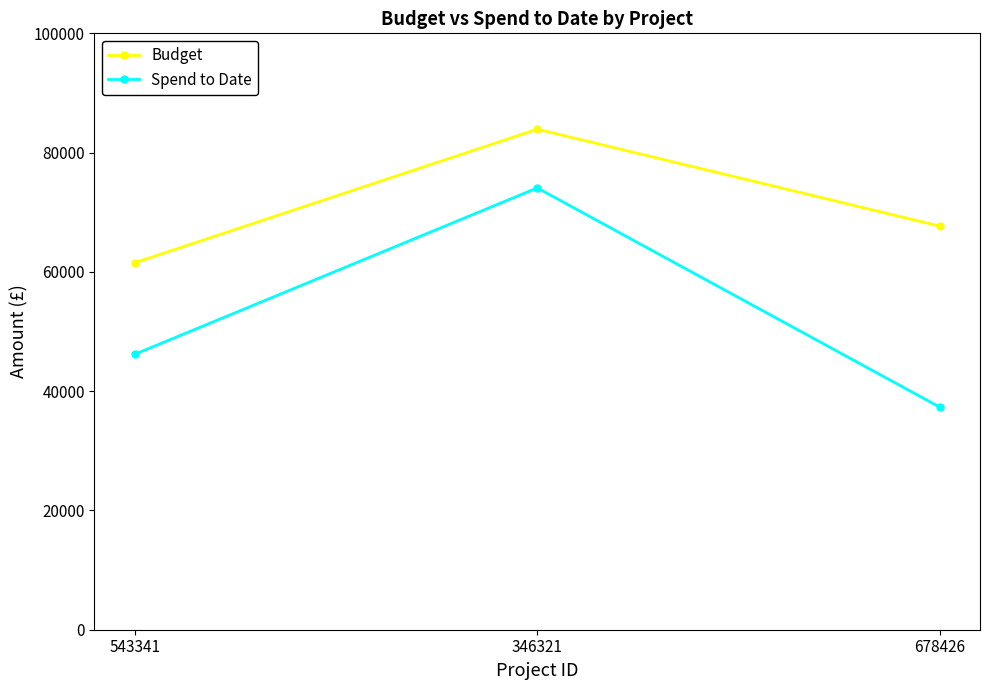

What is the difference between the highest and lowest values at 678426?

30359